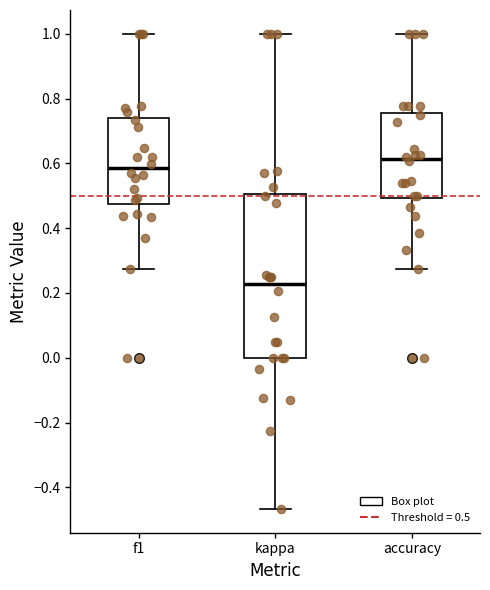

Which box's median line is the lowest?

kappa